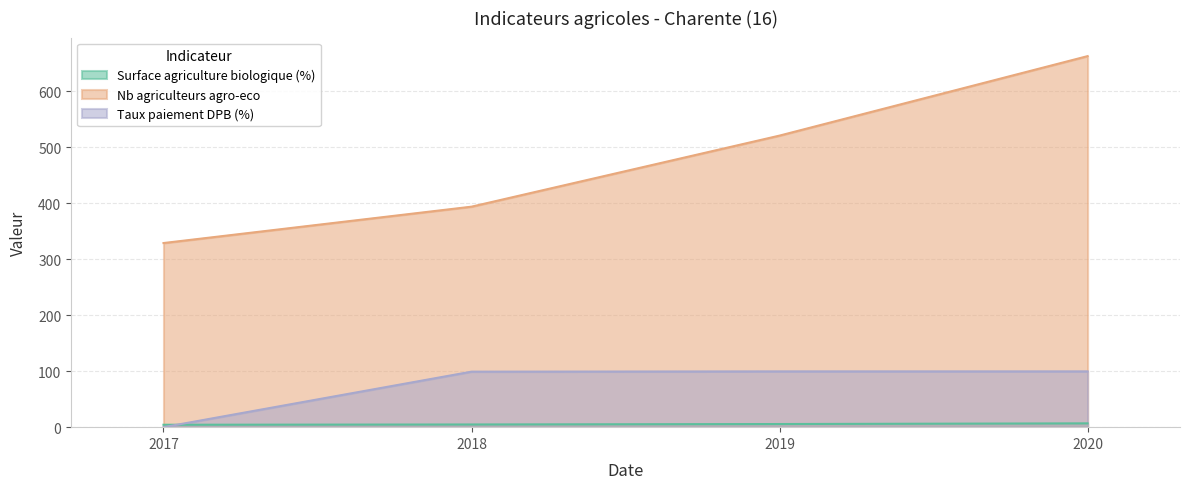

What is the highest value of the Nb agriculteurs agro-eco series?

663.0